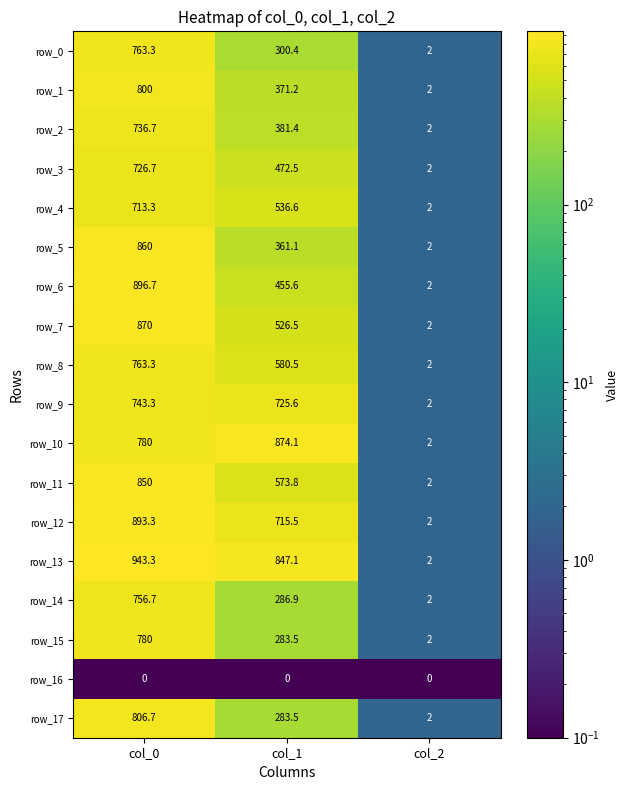

What is the total value across all series at col_1?

8575.8